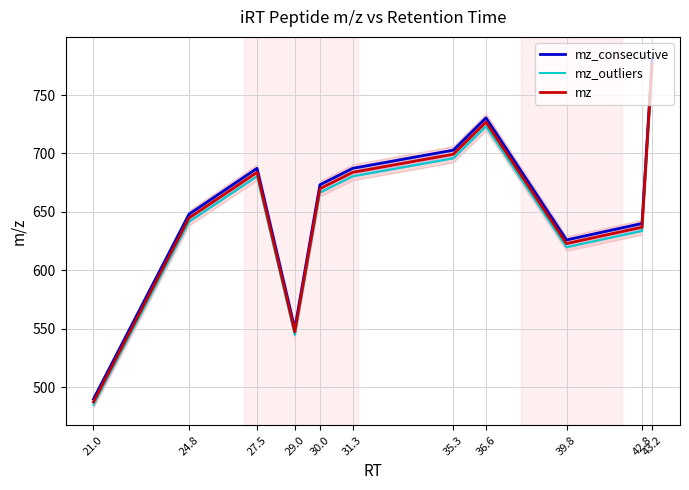

True or false: mz and mz_outliers intersect in this chart.

False